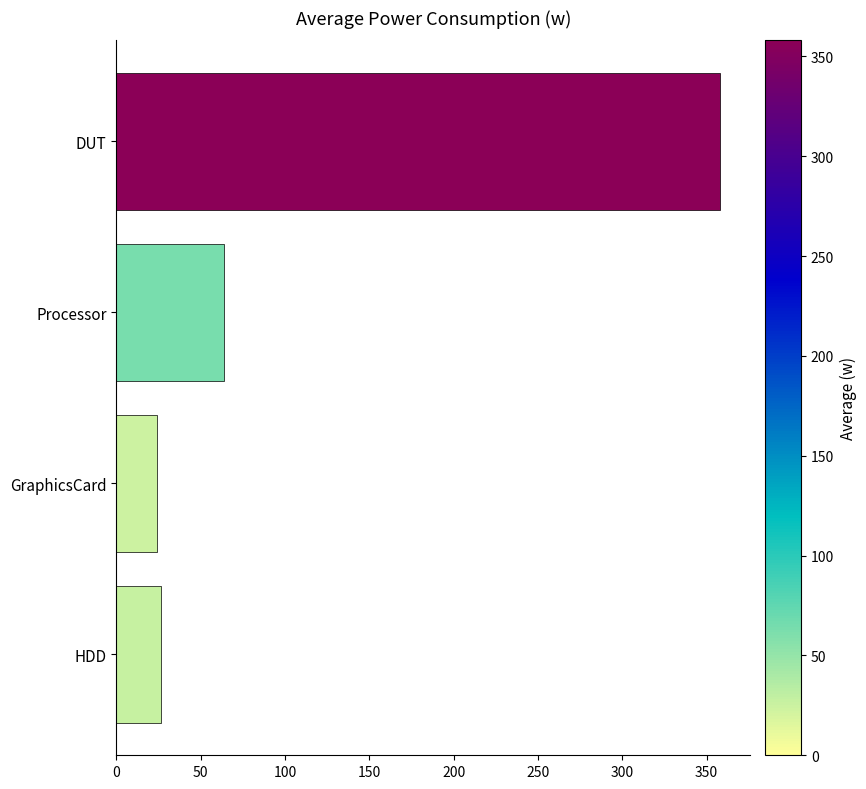

What is the change in value from HDD to Processor?

+36.9